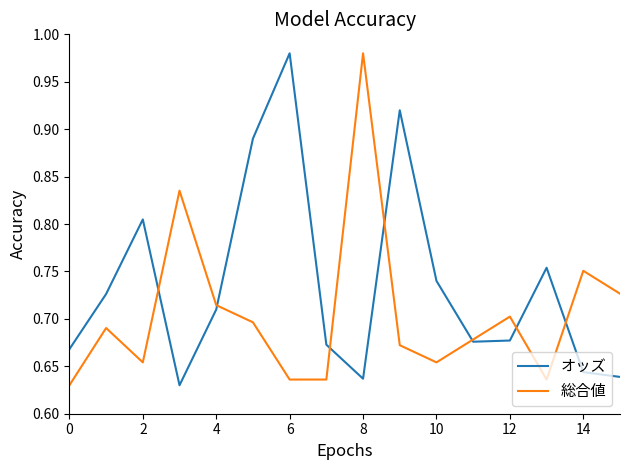

Which series has the largest total across all categories?

オッズ